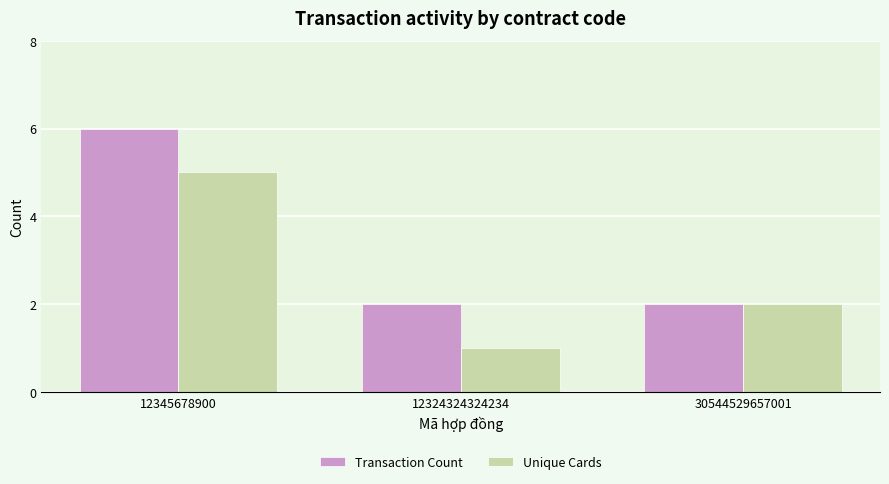

What is the difference between the maximum and minimum values in the Transaction Count series?

4